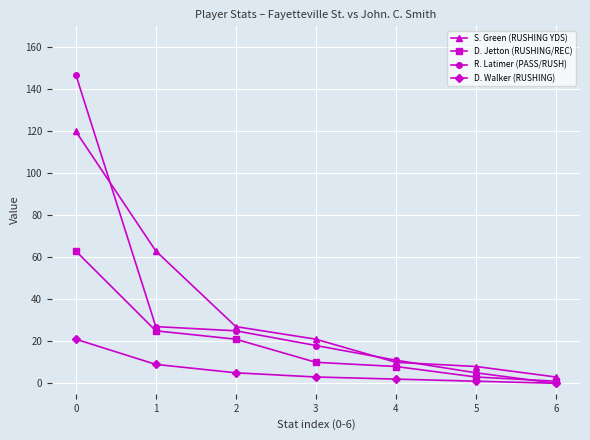

Which series has the largest range (max minus min)?

R. Latimer (PASS/RUSH)